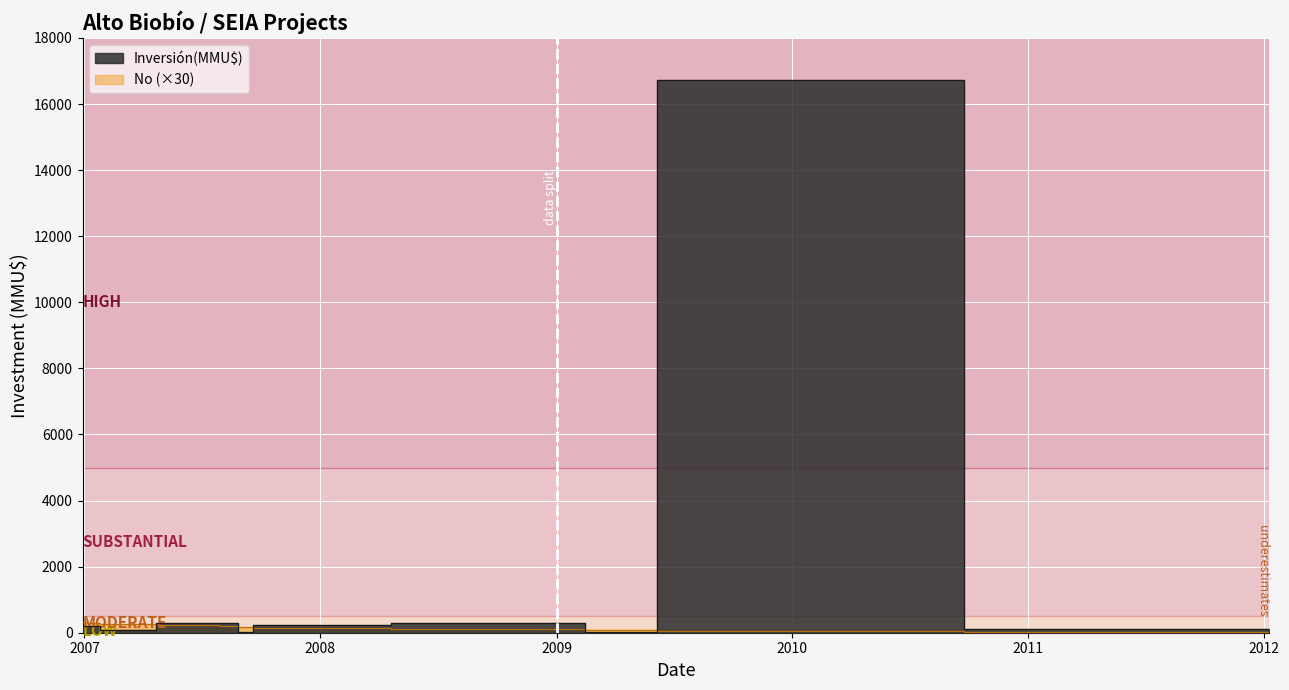

What is the label of the 10th point from the right?

12/01/2007